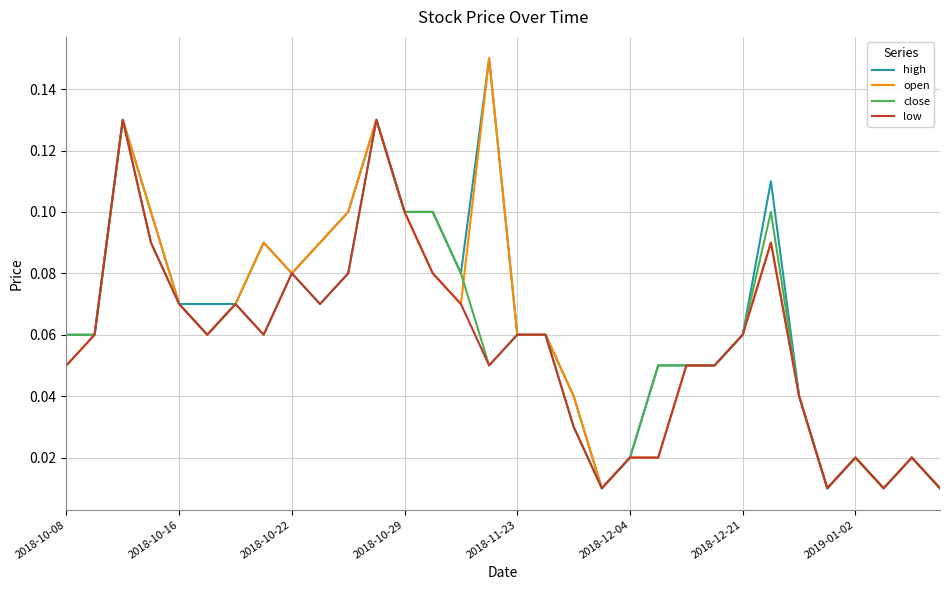

At how many categories does at least one series exceed 0?

32